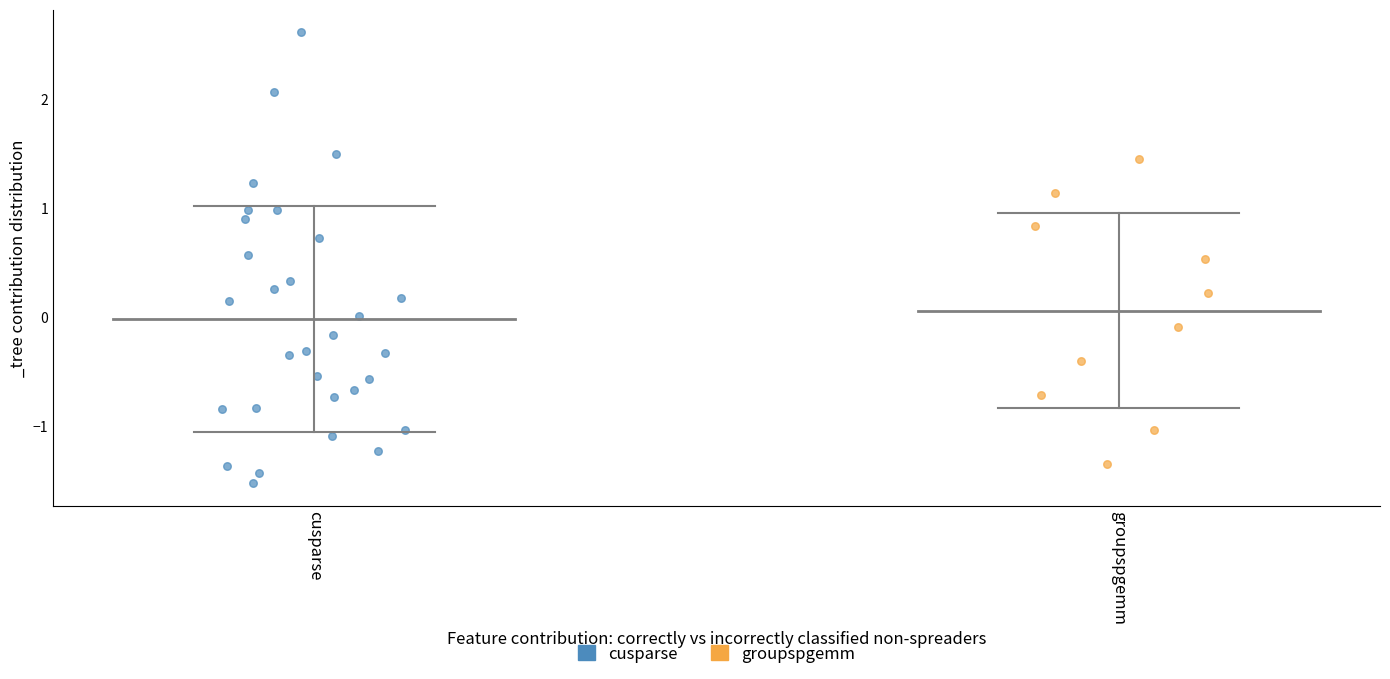

Which series reaches the maximum Y coordinate?

cusparse